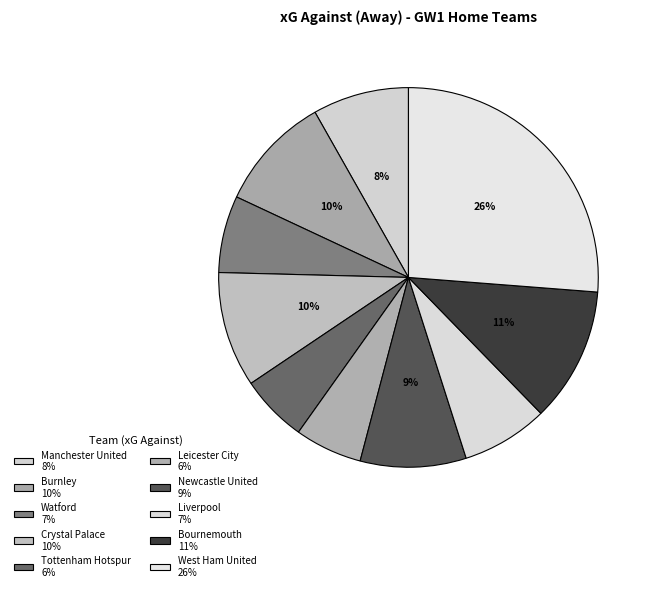

How many segments does this pie chart have?

10